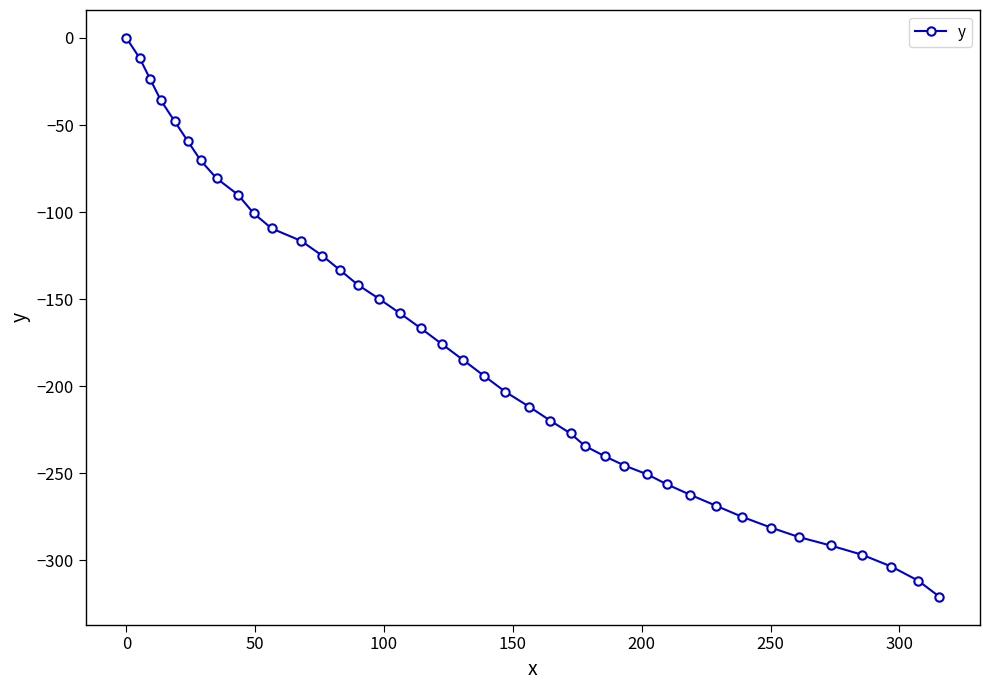

What is the difference between the maximum and minimum values?

320.8